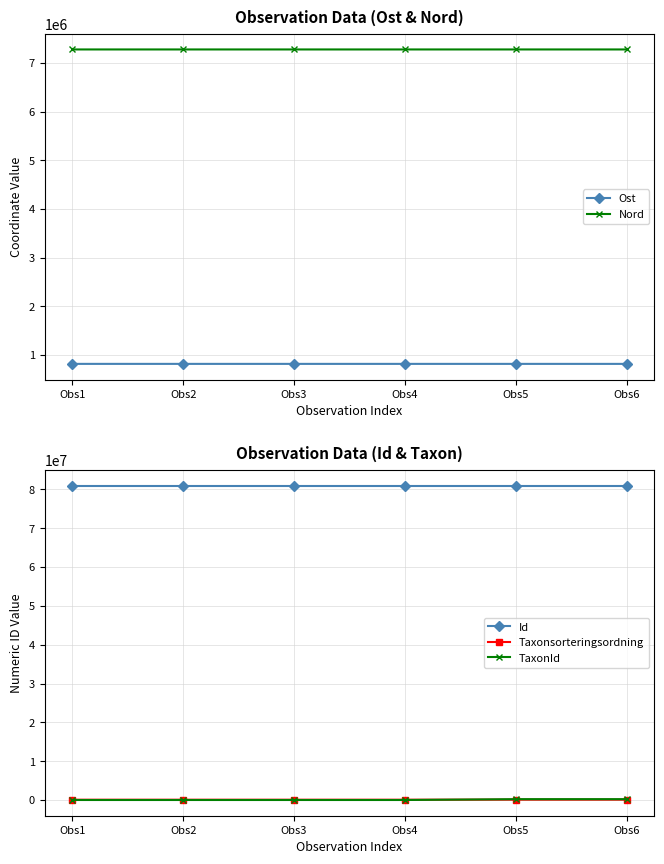

At which category is the sum across all series the highest?

Obs5